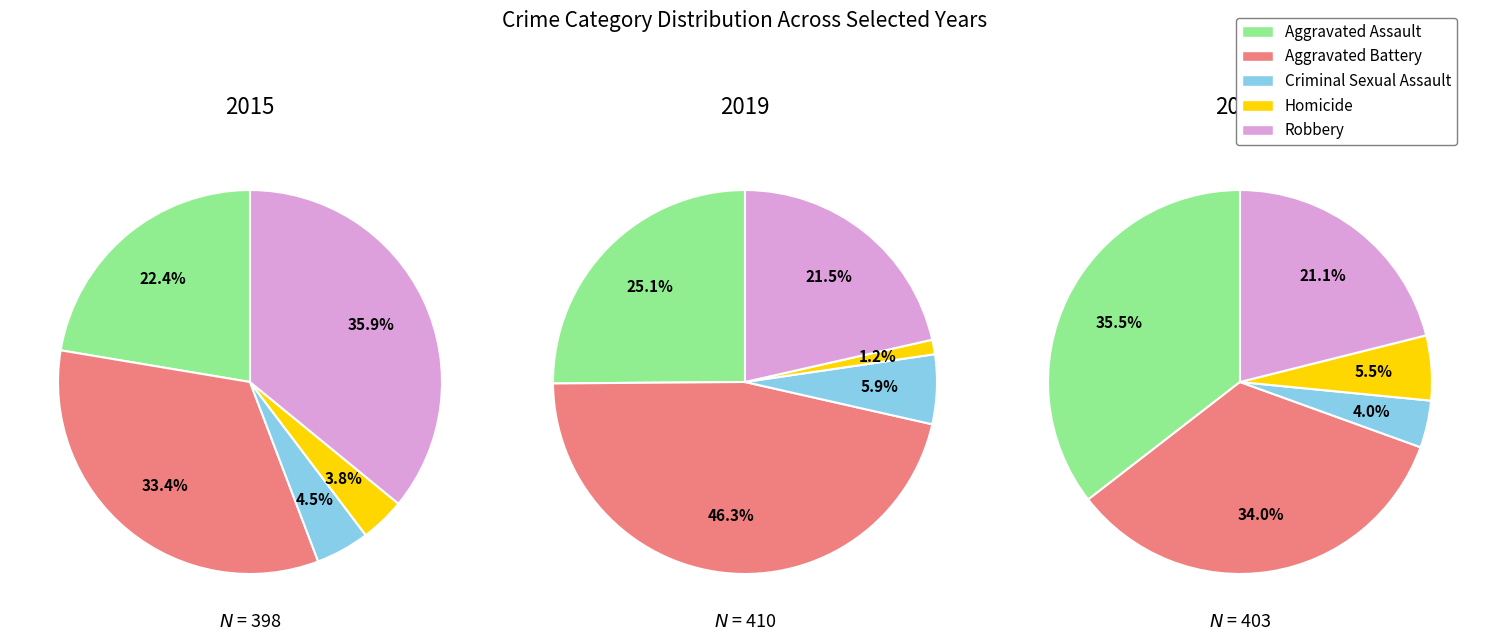

Is it true that 8 is 15% of the pie?

False